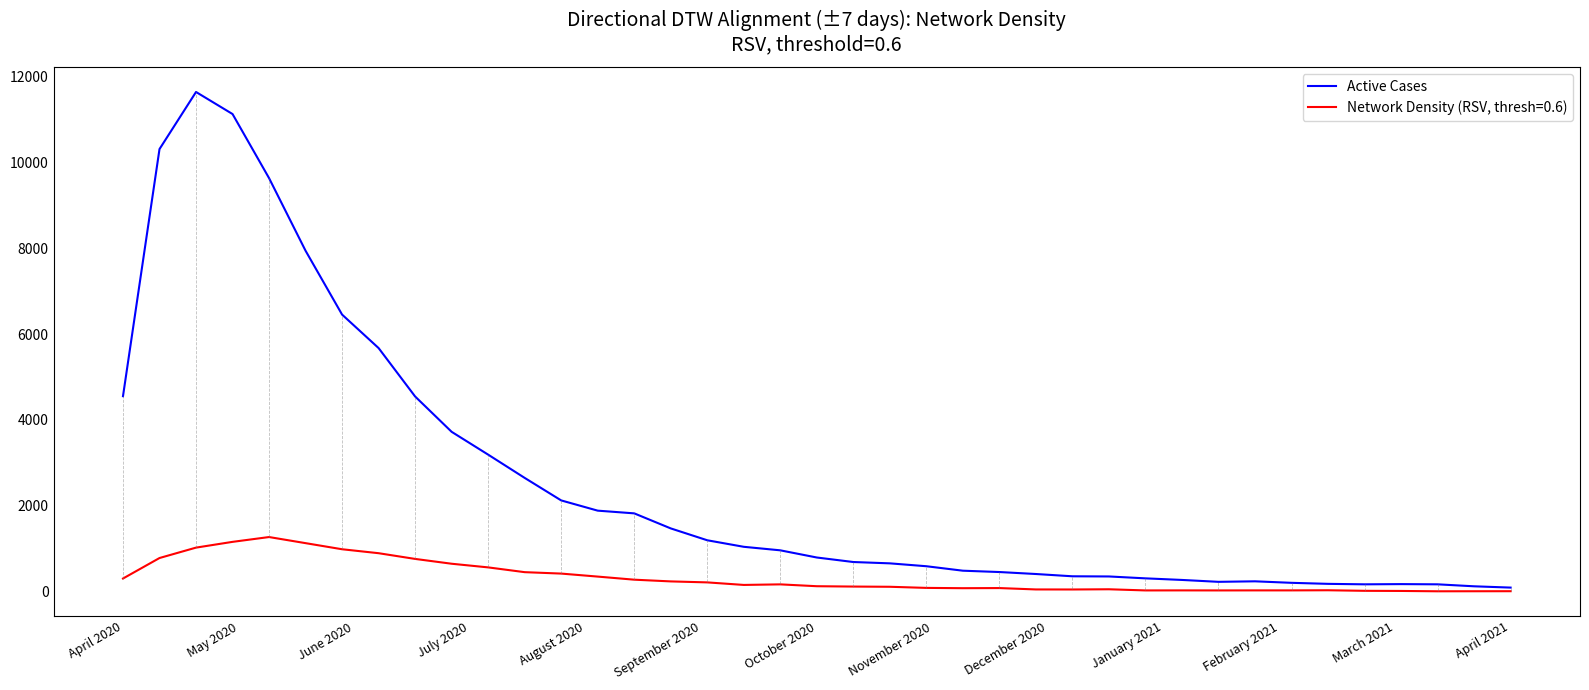

What is the smallest value displayed?

15